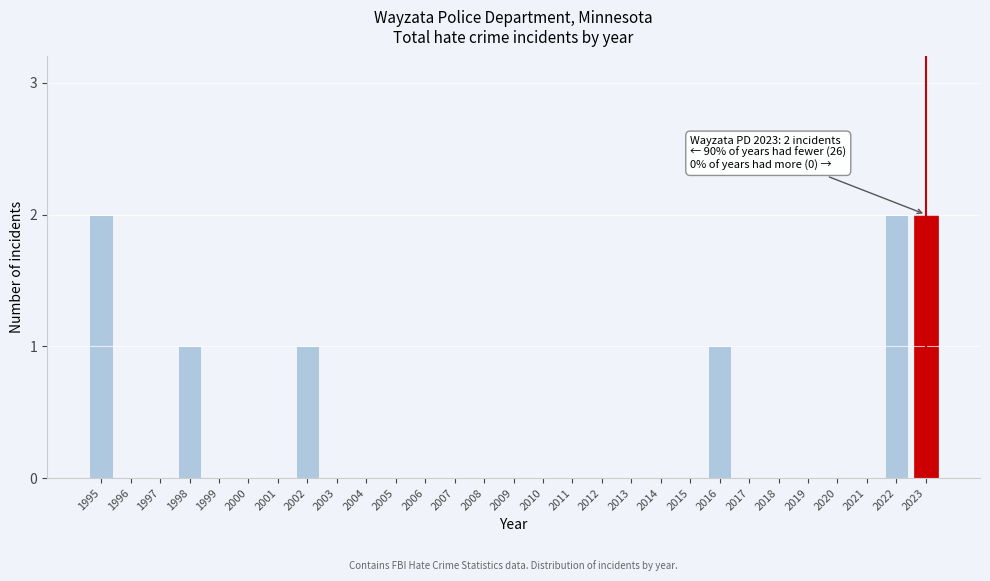

Reading right to left, what are all the values shown in this chart?

2023=2	2022=2	2021=0	2020=0	2019=0	2018=0	2017=0	2016=1	2015=0	2014=0	2013=0	2012=0	2011=0	2010=0	2009=0	2008=0	2007=0	2006=0	2005=0	2004=0	2003=0	2002=1	2001=0	2000=0	1999=0	1998=1	1997=0	1996=0	1995=2